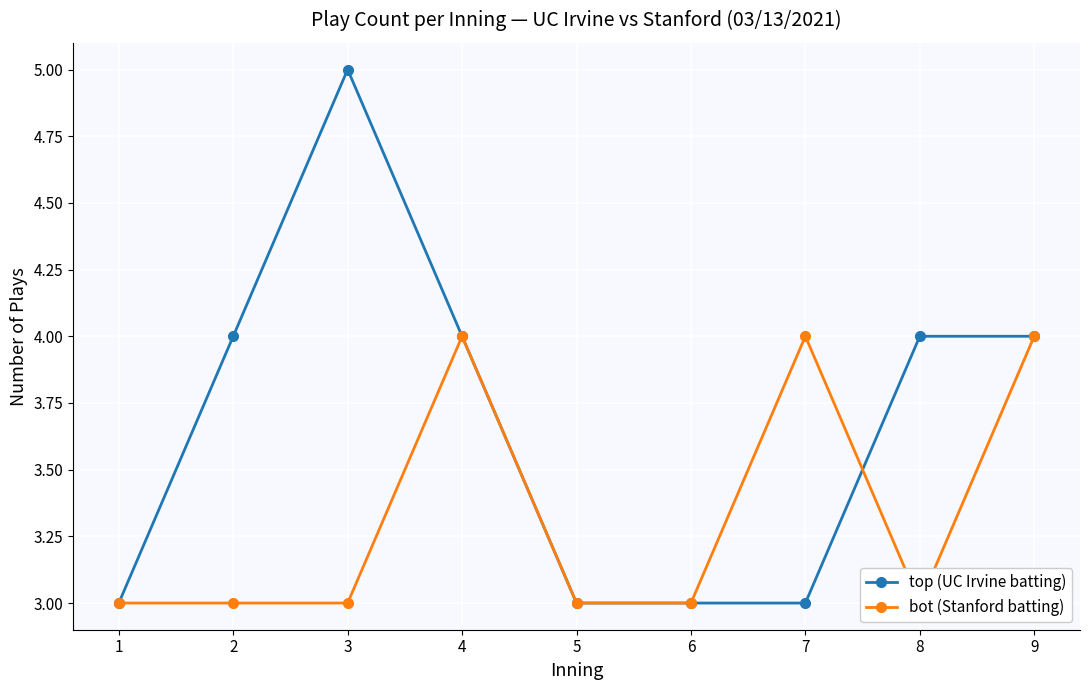

At 8, list the series in order from smallest to largest.

bot (Stanford batting), top (UC Irvine batting)